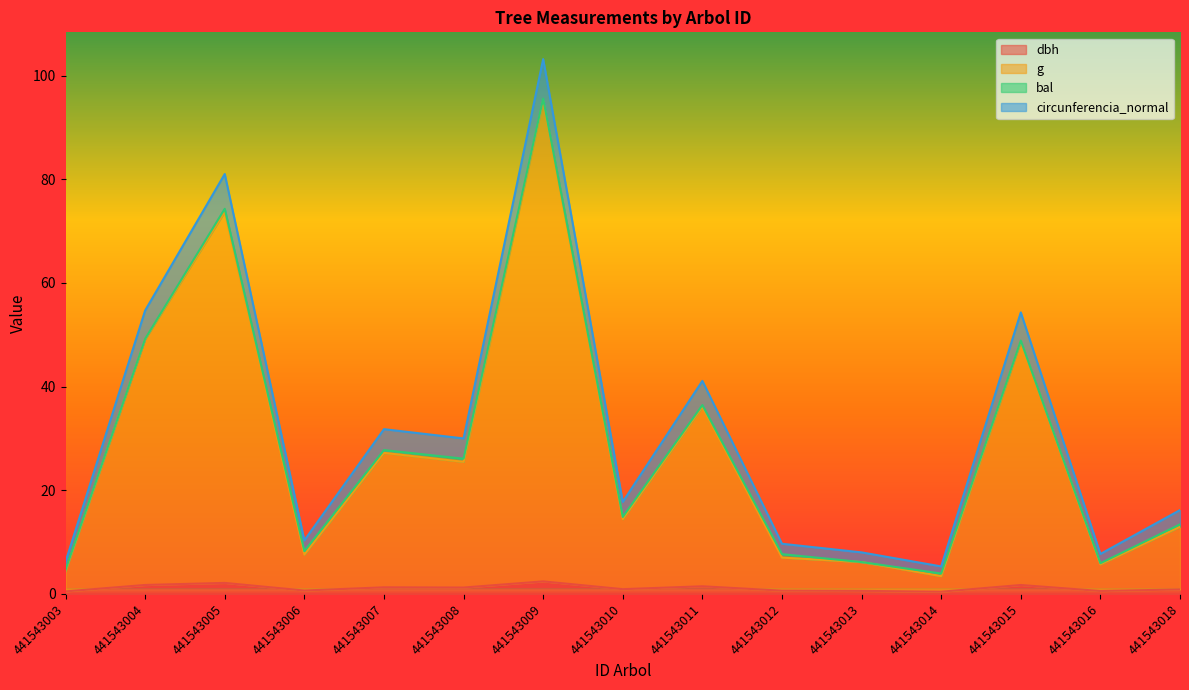

What is the approximate value of dbh at 441543009?

2.4